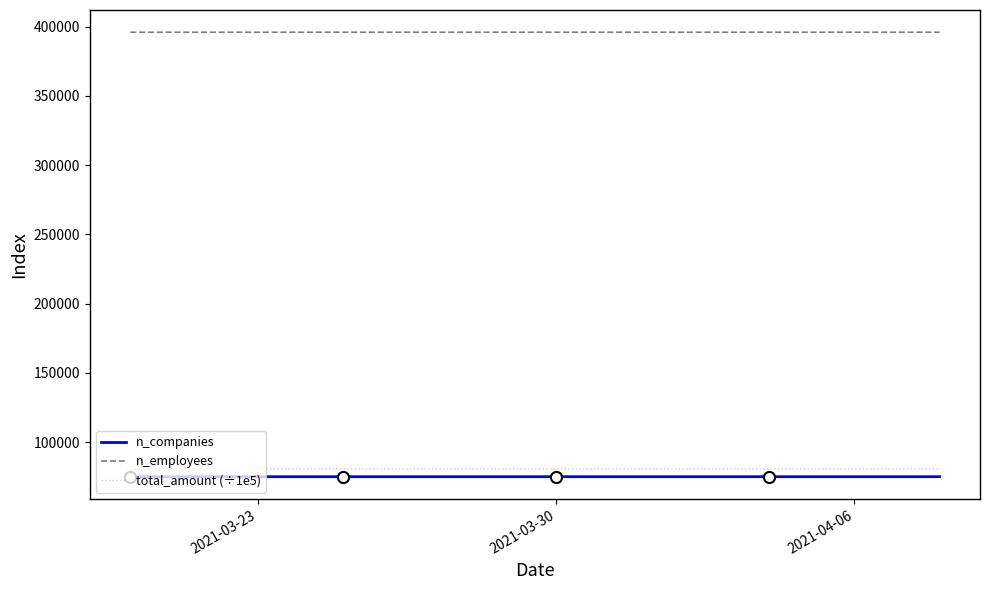

Which series has the largest total across all categories?

n_employees